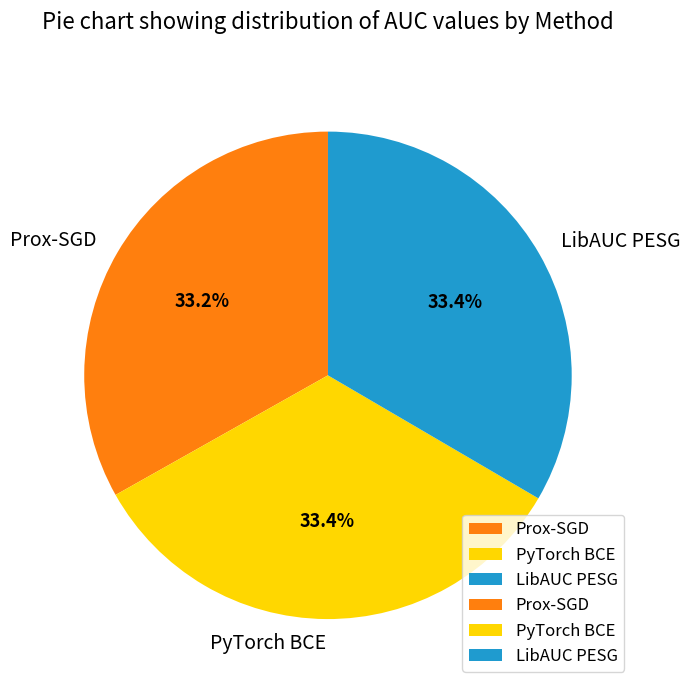

Is the sum of Prox-SGD and LibAUC PESG greater than half?

Yes